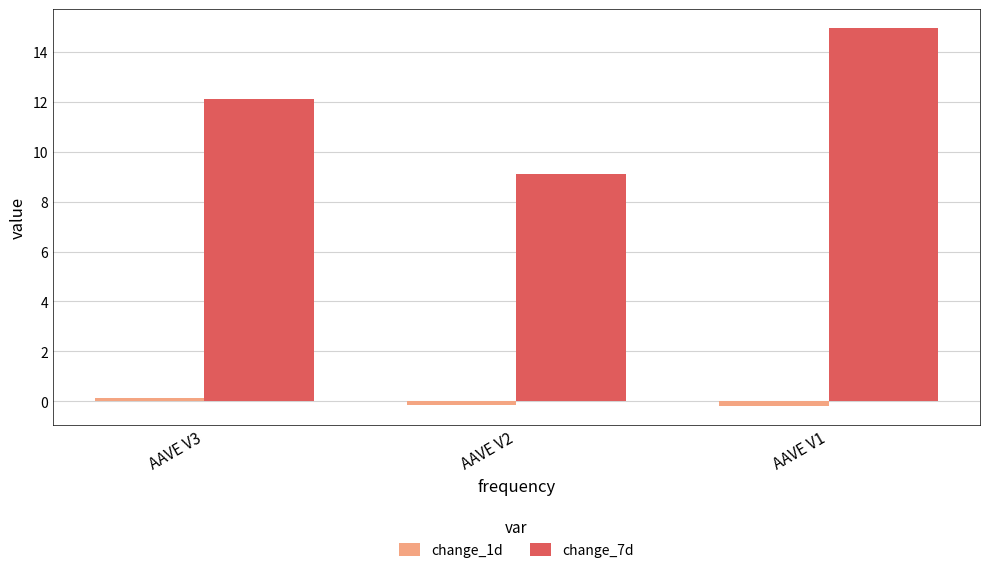

List the series in order of their peak value, lowest first.

change_1d, change_7d